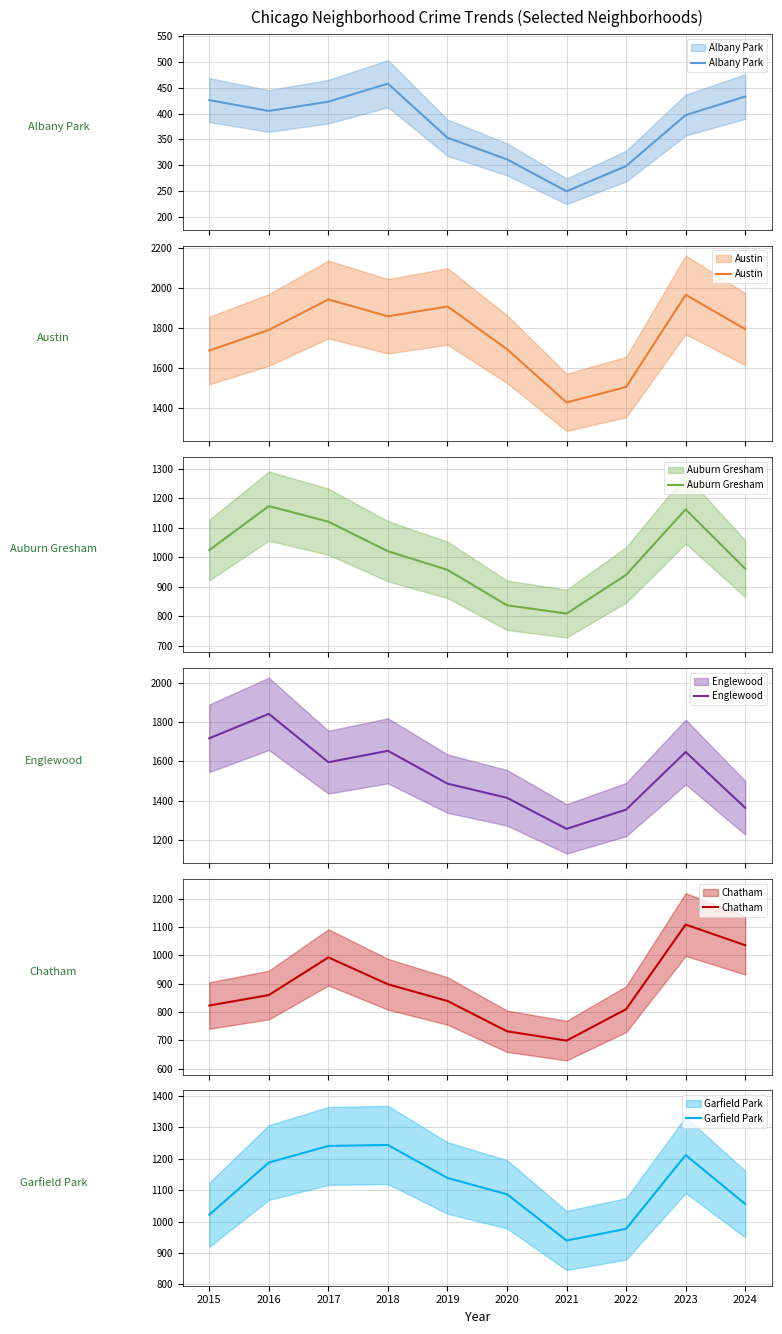

Between which two adjacent categories do Garfield Park and Auburn Gresham first intersect?

2015 and 2016